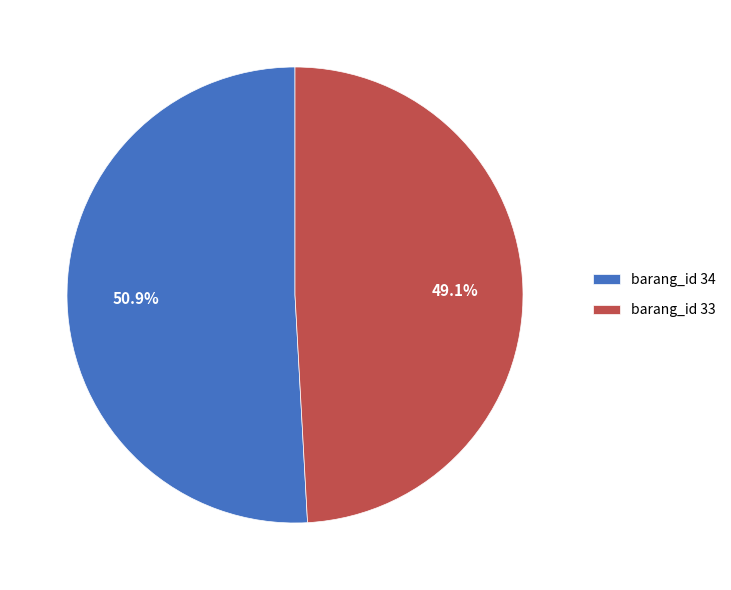

What portion of the pie excludes barang_id 34?

49.1%